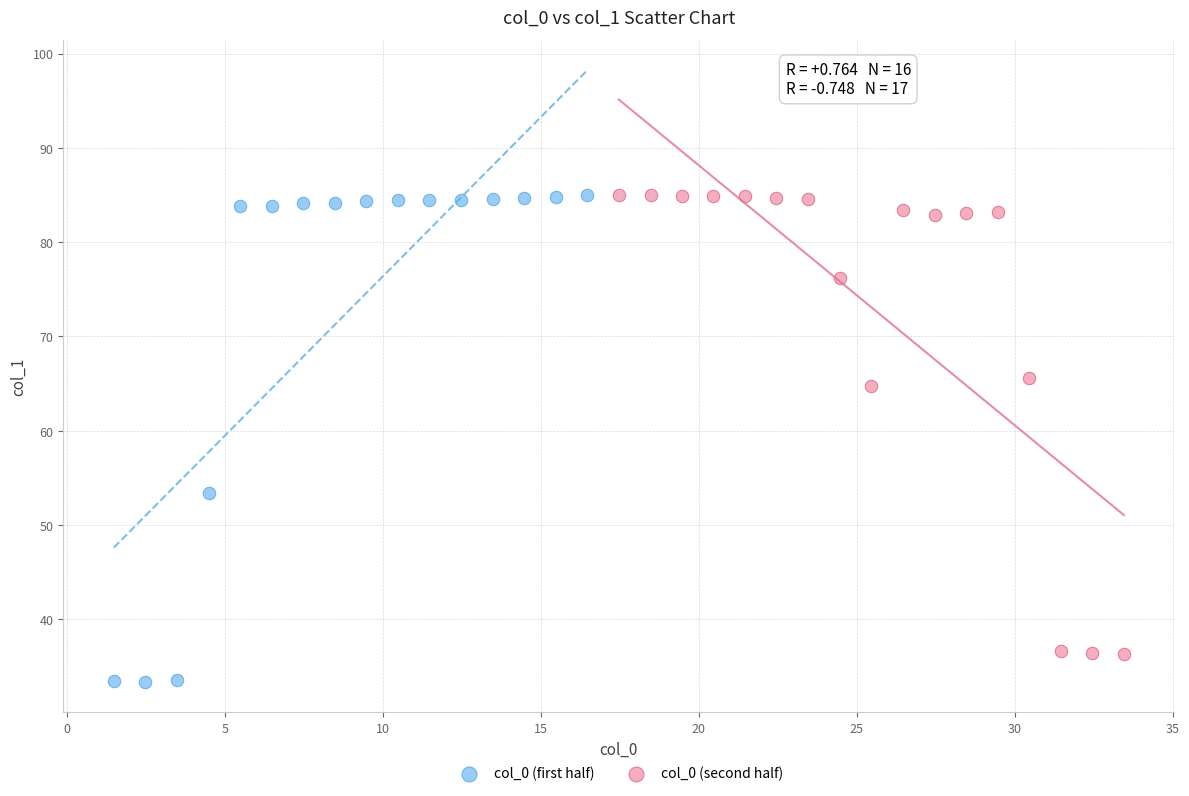

Which series reaches the minimum Y coordinate?

col_0 (first half)